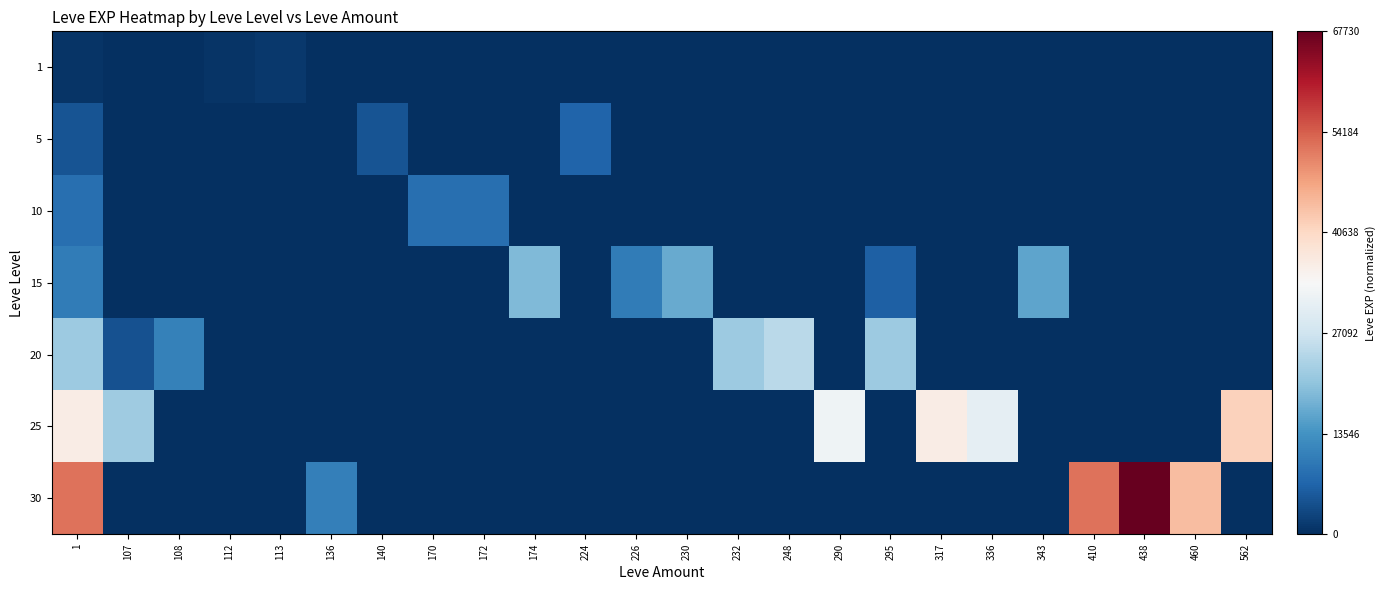

Reading left to right, extract all data points from this chart.

1: 1=0.0	107=0.0	108=0.0	112=0.0	113=0.0	136=0.0	140=0.0	170=0.0	172=0.0	174=0.0	224=0.0	226=0.0	230=0.0	232=0.0	248=0.0	290=0.0	295=0.0	317=0.0	336=0.0	343=0.0	410=0.0	438=0.0	460=0.0	562=0.0
5: 1=0.1	107=0.0	108=0.0	112=0.0	113=0.0	136=0.0	140=0.1	170=0.0	172=0.0	174=0.0	224=0.1	226=0.0	230=0.0	232=0.0	248=0.0	290=0.0	295=0.0	317=0.0	336=0.0	343=0.0	410=0.0	438=0.0	460=0.0	562=0.0
10: 1=0.1	107=0.0	108=0.0	112=0.0	113=0.0	136=0.0	140=0.0	170=0.1	172=0.1	174=0.0	224=0.0	226=0.0	230=0.0	232=0.0	248=0.0	290=0.0	295=0.0	317=0.0	336=0.0	343=0.0	410=0.0	438=0.0	460=0.0	562=0.0
15: 1=0.1	107=0.0	108=0.0	112=0.0	113=0.0	136=0.0	140=0.0	170=0.0	172=0.0	174=0.3	224=0.0	226=0.1	230=0.2	232=0.0	248=0.0	290=0.0	295=0.1	317=0.0	336=0.0	343=0.2	410=0.0	438=0.0	460=0.0	562=0.0
20: 1=0.3	107=0.1	108=0.2	112=0.0	113=0.0	136=0.0	140=0.0	170=0.0	172=0.0	174=0.0	224=0.0	226=0.0	230=0.0	232=0.3	248=0.4	290=0.0	295=0.3	317=0.0	336=0.0	343=0.0	410=0.0	438=0.0	460=0.0	562=0.0
25: 1=0.5	107=0.3	108=0.0	112=0.0	113=0.0	136=0.0	140=0.0	170=0.0	172=0.0	174=0.0	224=0.0	226=0.0	230=0.0	232=0.0	248=0.0	290=0.5	295=0.0	317=0.5	336=0.5	343=0.0	410=0.0	438=0.0	460=0.0	562=0.6
30: 1=0.8	107=0.0	108=0.0	112=0.0	113=0.0	136=0.2	140=0.0	170=0.0	172=0.0	174=0.0	224=0.0	226=0.0	230=0.0	232=0.0	248=0.0	290=0.0	295=0.0	317=0.0	336=0.0	343=0.0	410=0.8	438=1.0	460=0.7	562=0.0